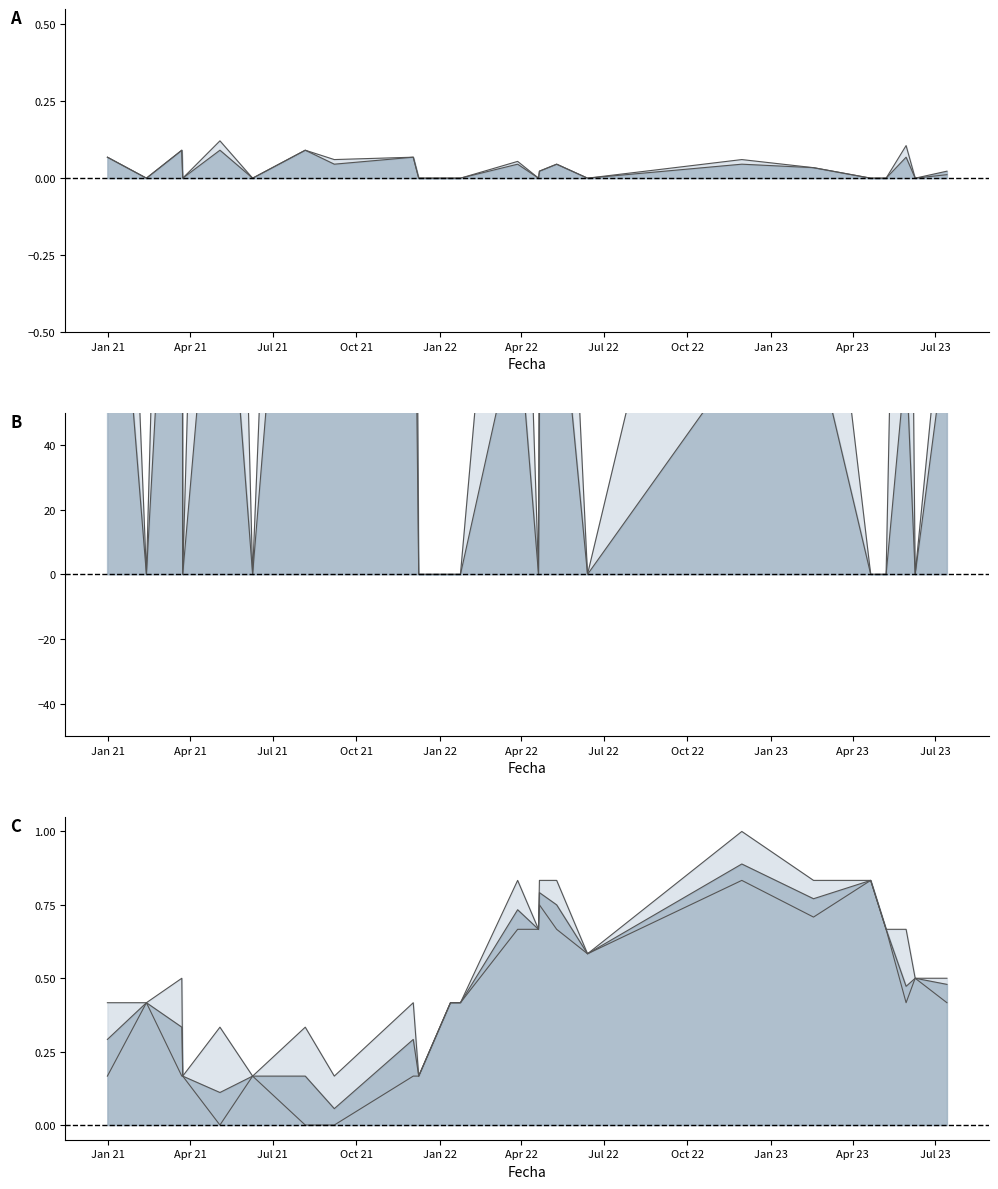

How many interior local peaks (higher than both neighbors) does the data have?

6